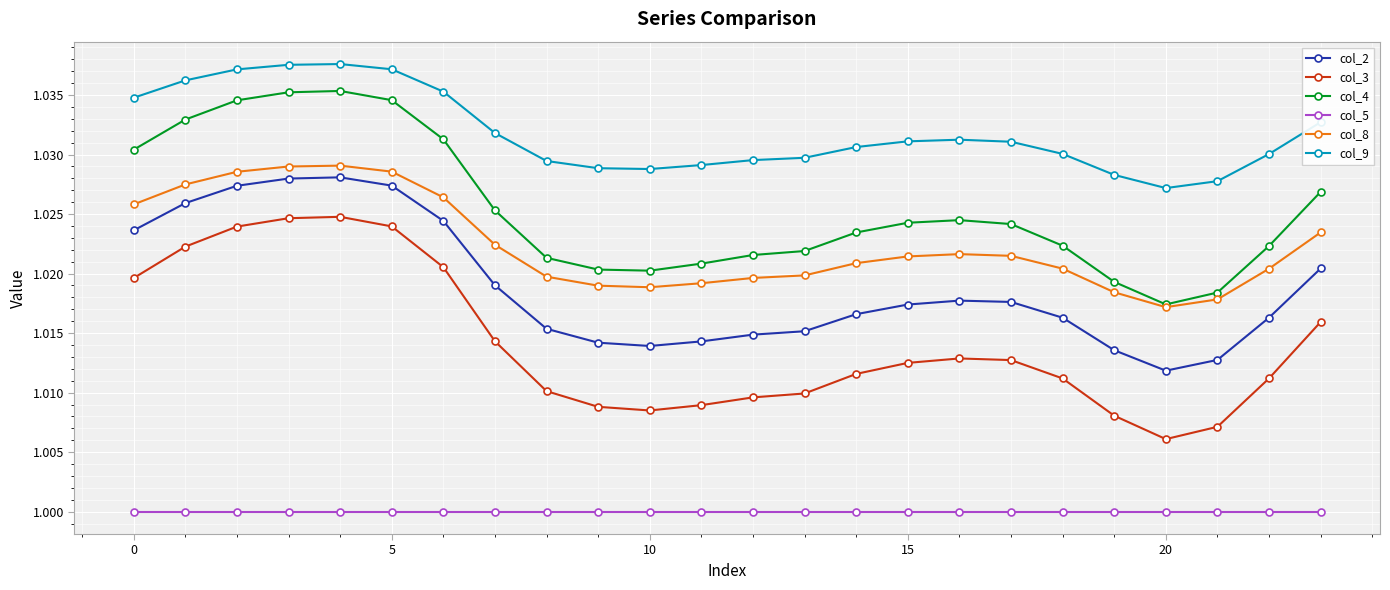

True or false: col_2 and col_9 cross at least once.

False